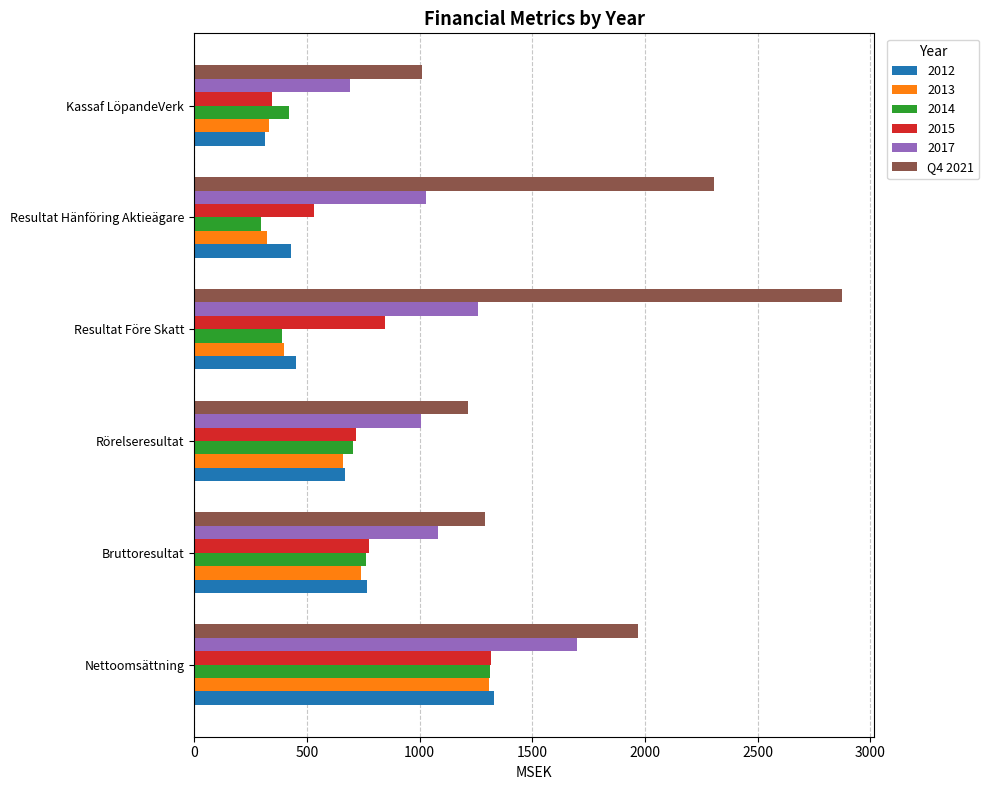

Read the 2017 value at Bruttoresultat.

1080.0